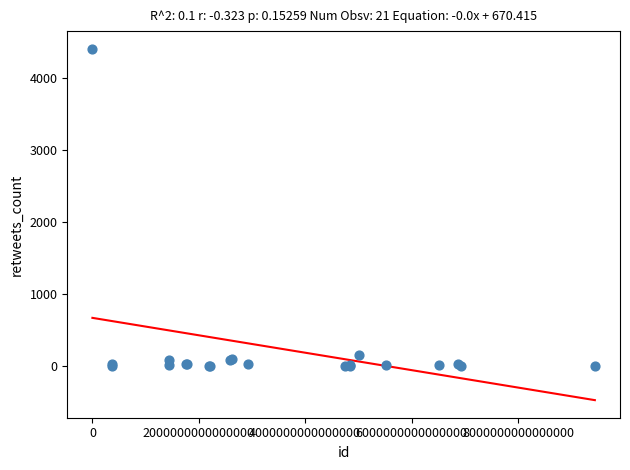

What Y value in the scatter plot is closest to 2203?

155